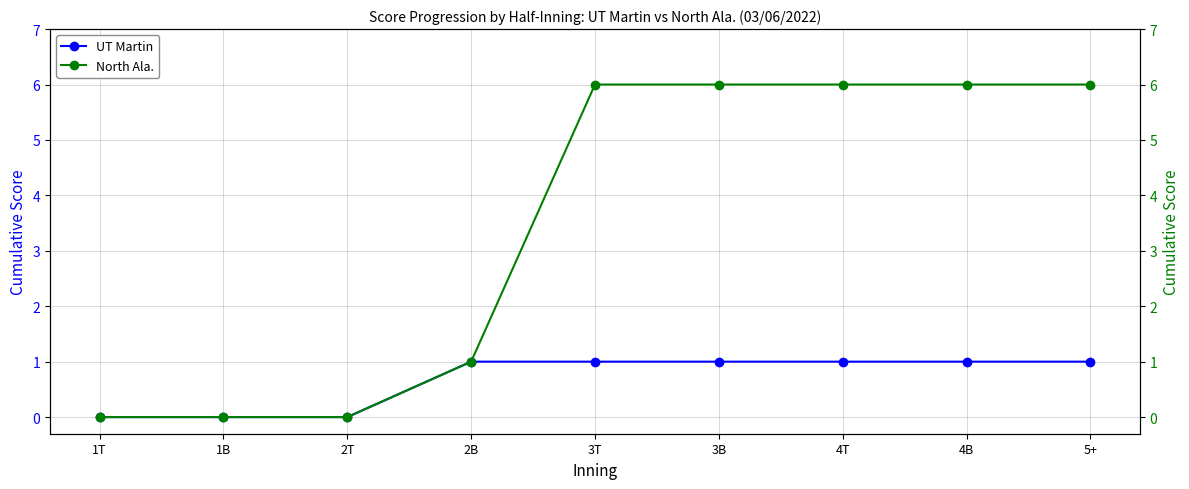

How many lines are shown in the chart?

2